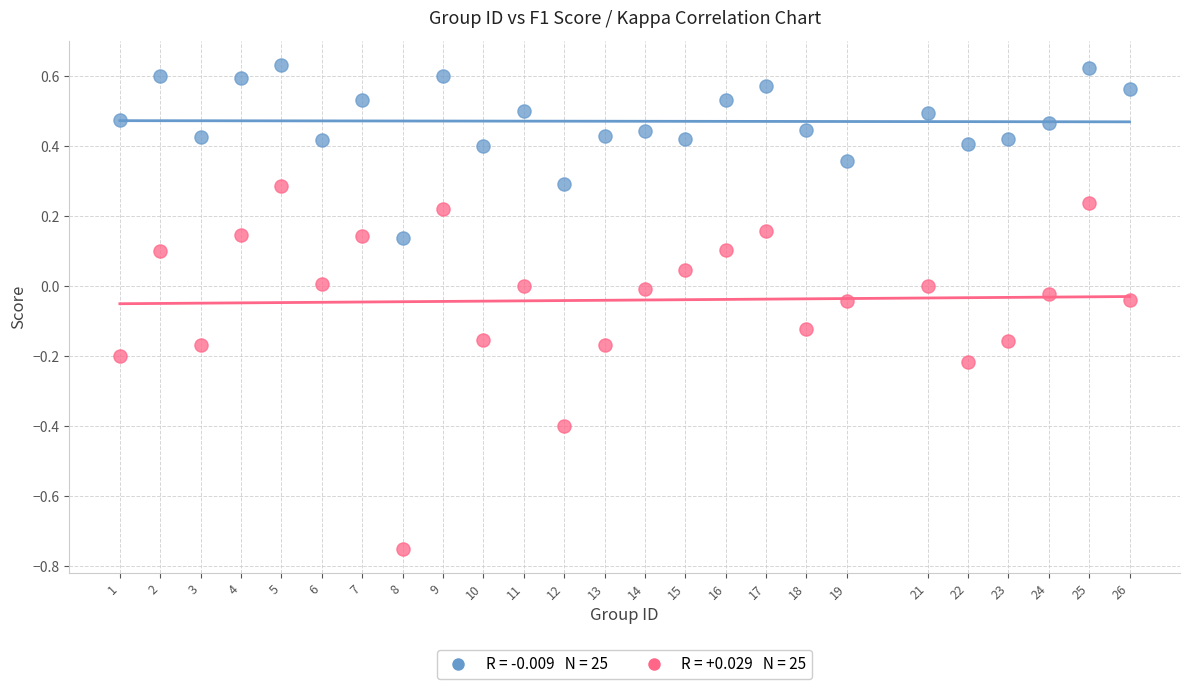

Across all data points, what is the range of X values (max minus min)?

25.0